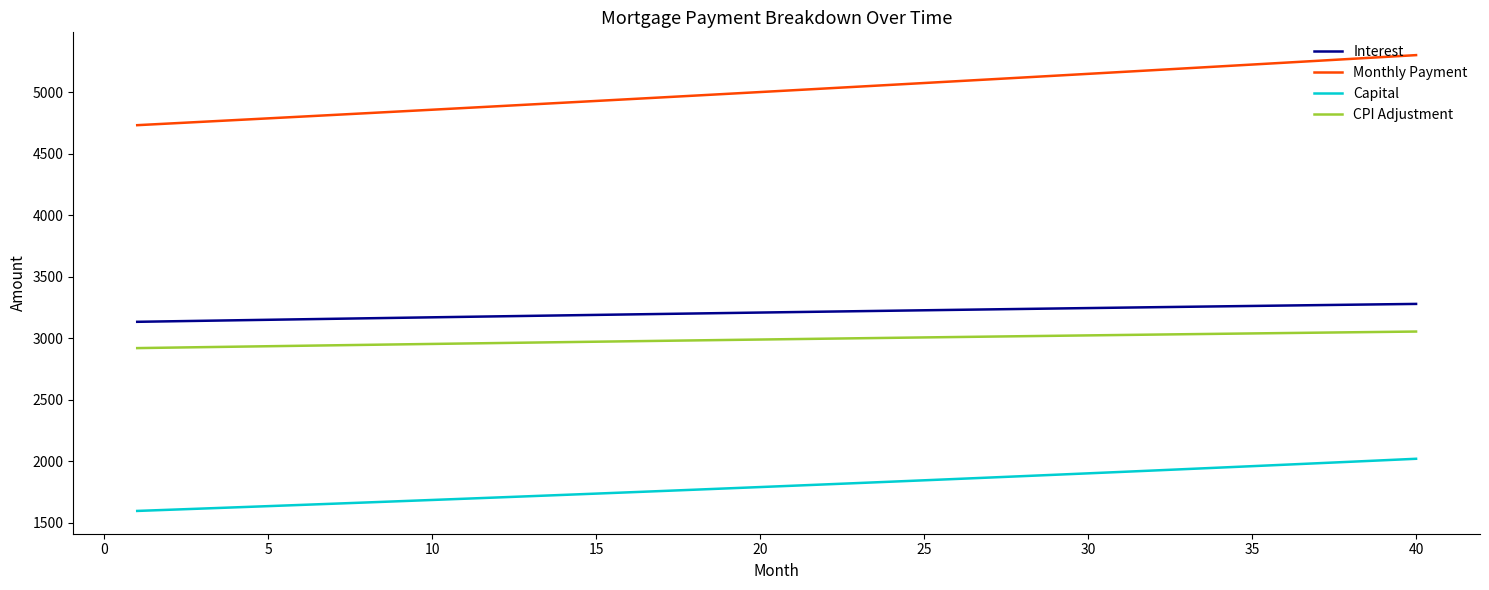

What is the minimum value shown in the chart?

1597.6